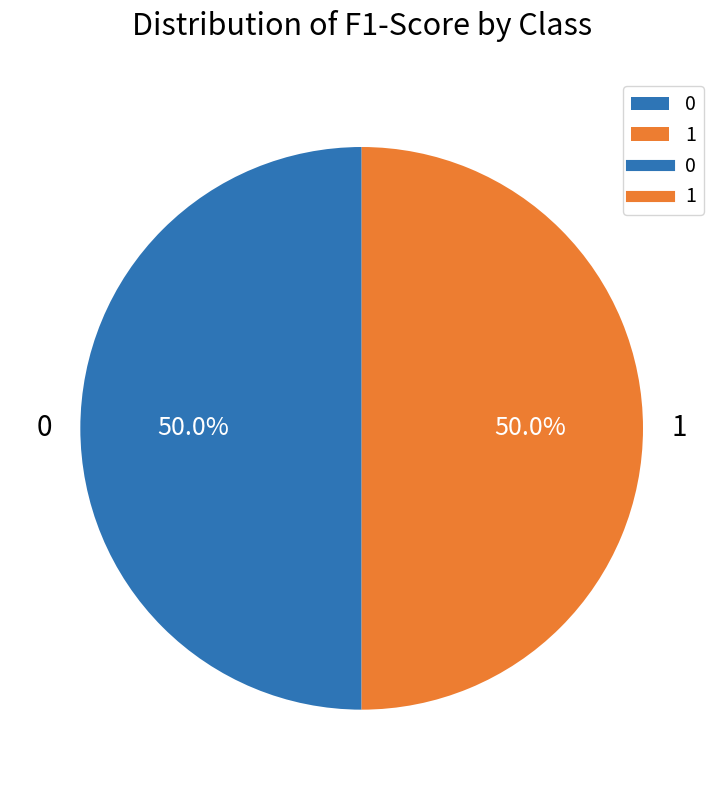

Is the sum of 0 and 1 greater than half?

Yes